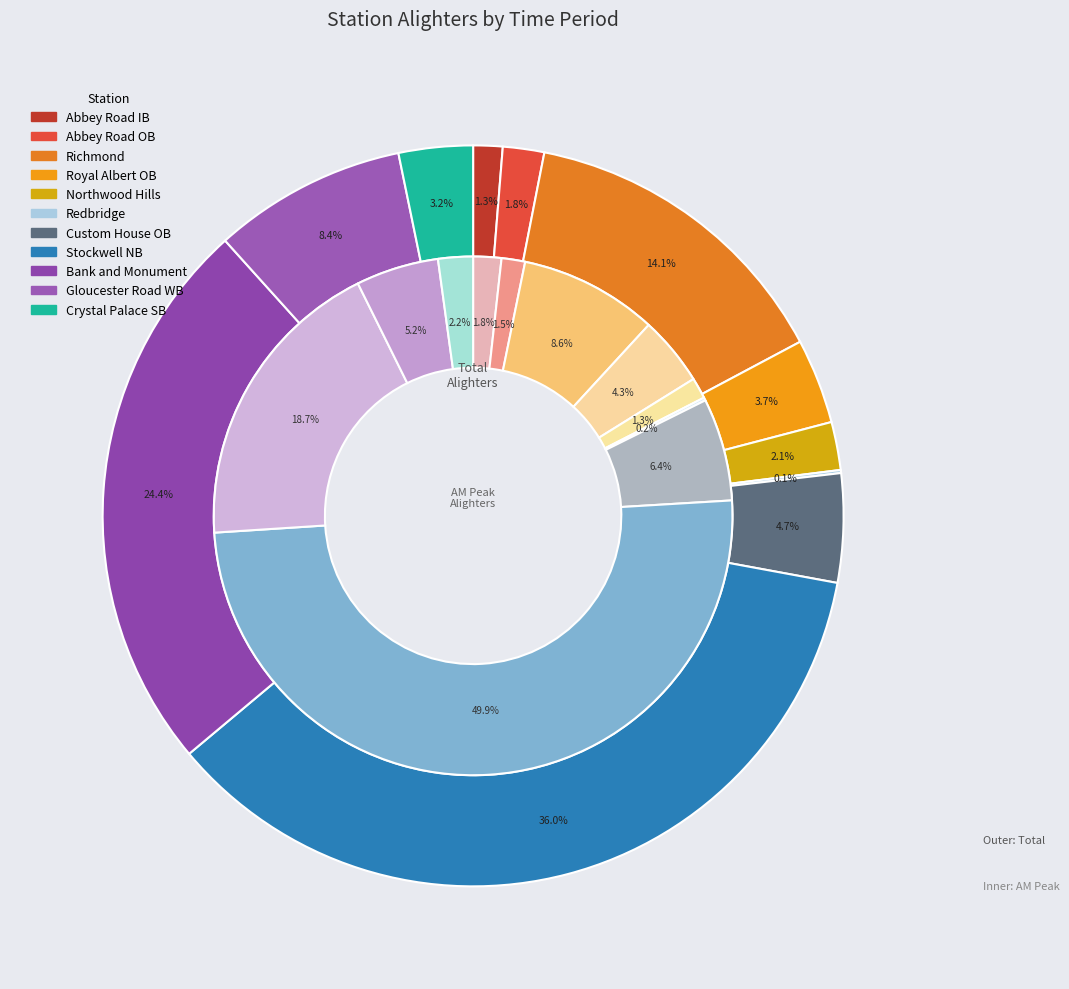

What is the smallest slice in the pie chart?

Redbridge